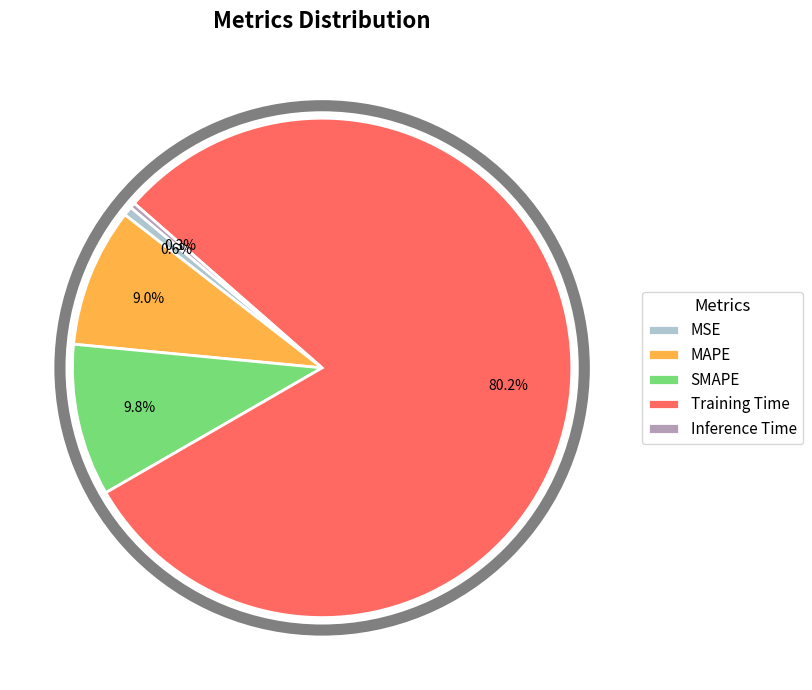

Is there any slice that represents more than half of the pie?

Yes